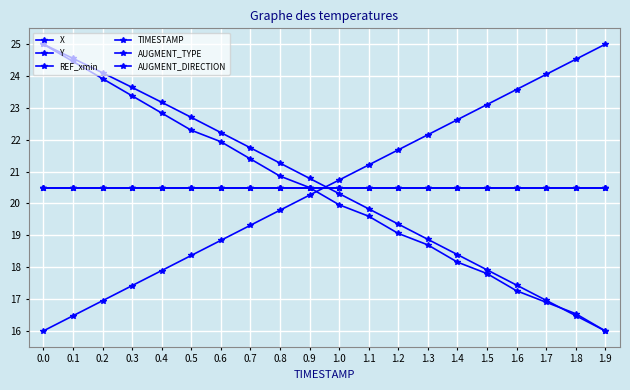

What is the total value across all series at 0.4?

125.4